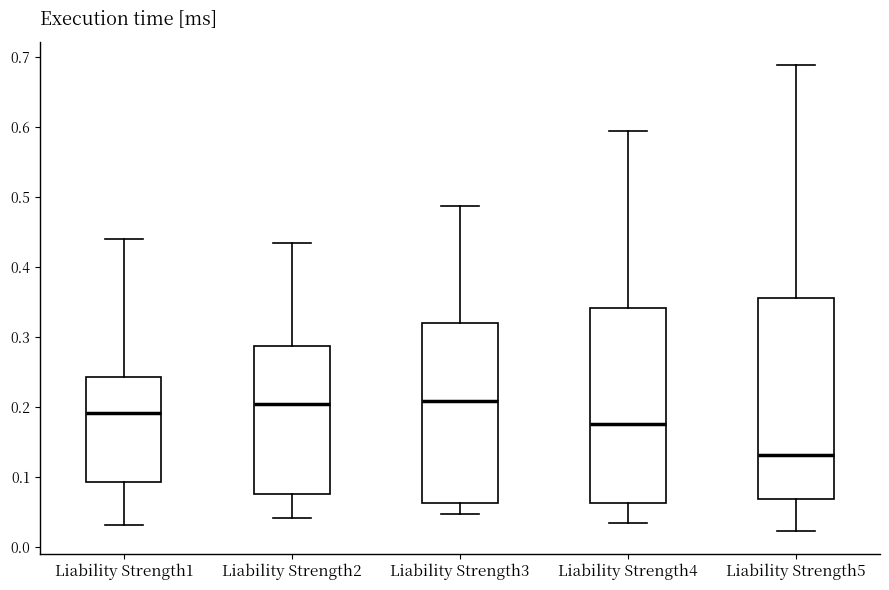

Reading left to right, transcribe this box plot: for each box, give where its median line is, the range the box spans, and where its two whiskers end, as read against the y-axis. The values are not printed on the chart, so give them approximately, as read against the axis.

Liability Strength1: median 0.19, box 0.09 to 0.24, whiskers 0.03 to 0.44
Liability Strength2: median 0.20, box 0.08 to 0.29, whiskers 0.04 to 0.43
Liability Strength3: median 0.21, box 0.06 to 0.32, whiskers 0.05 to 0.49
Liability Strength4: median 0.18, box 0.06 to 0.34, whiskers 0.03 to 0.59
Liability Strength5: median 0.13, box 0.07 to 0.35, whiskers 0.02 to 0.69